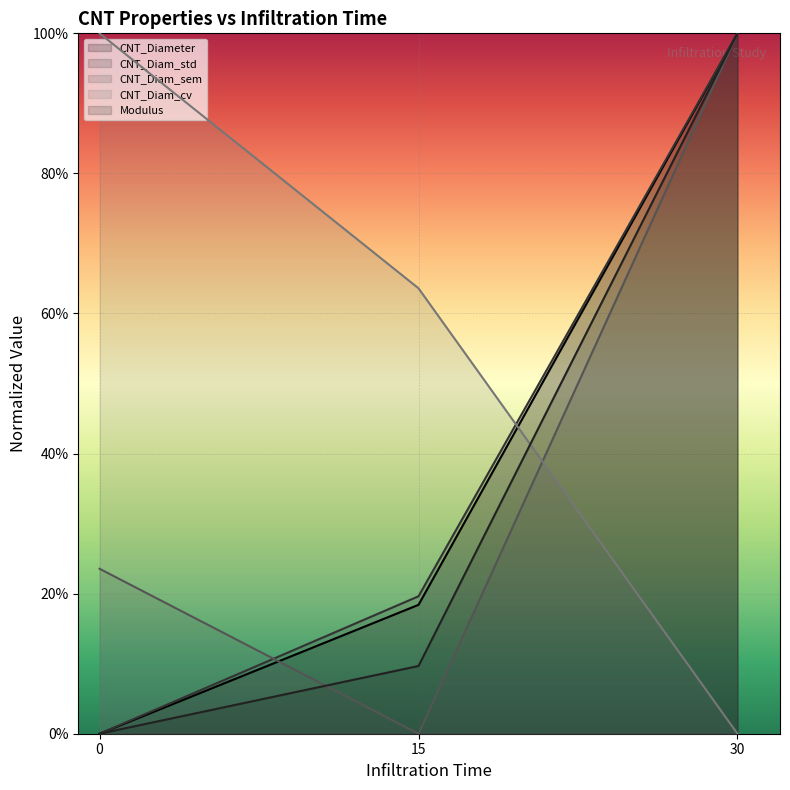

At which category does the chart reach its peak across all series?

30